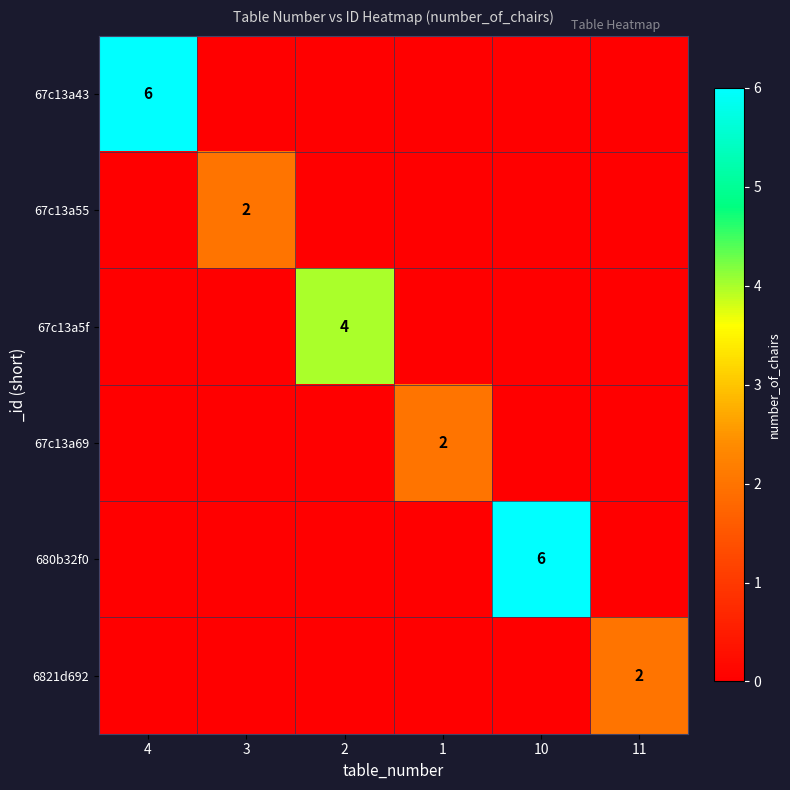

At how many categories does at least one series exceed 4?

2